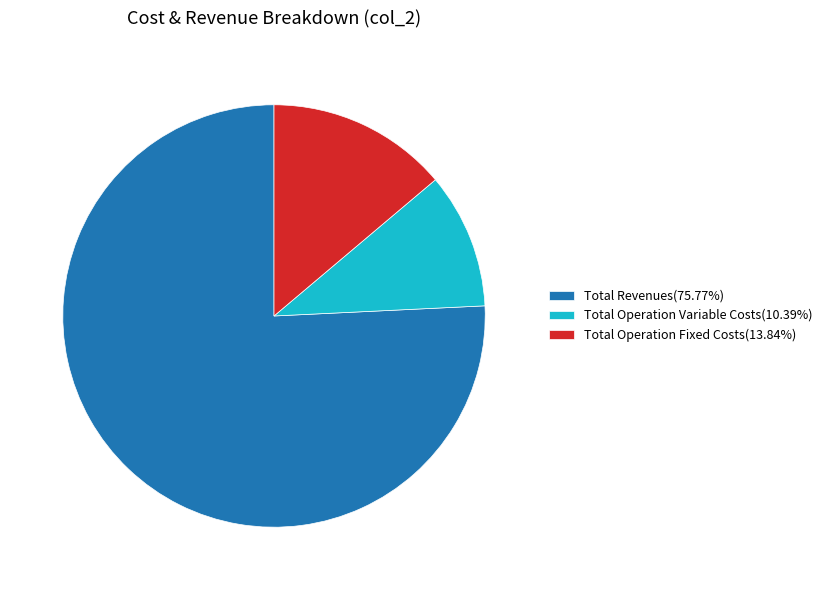

Is there any slice that represents more than half of the pie?

Yes